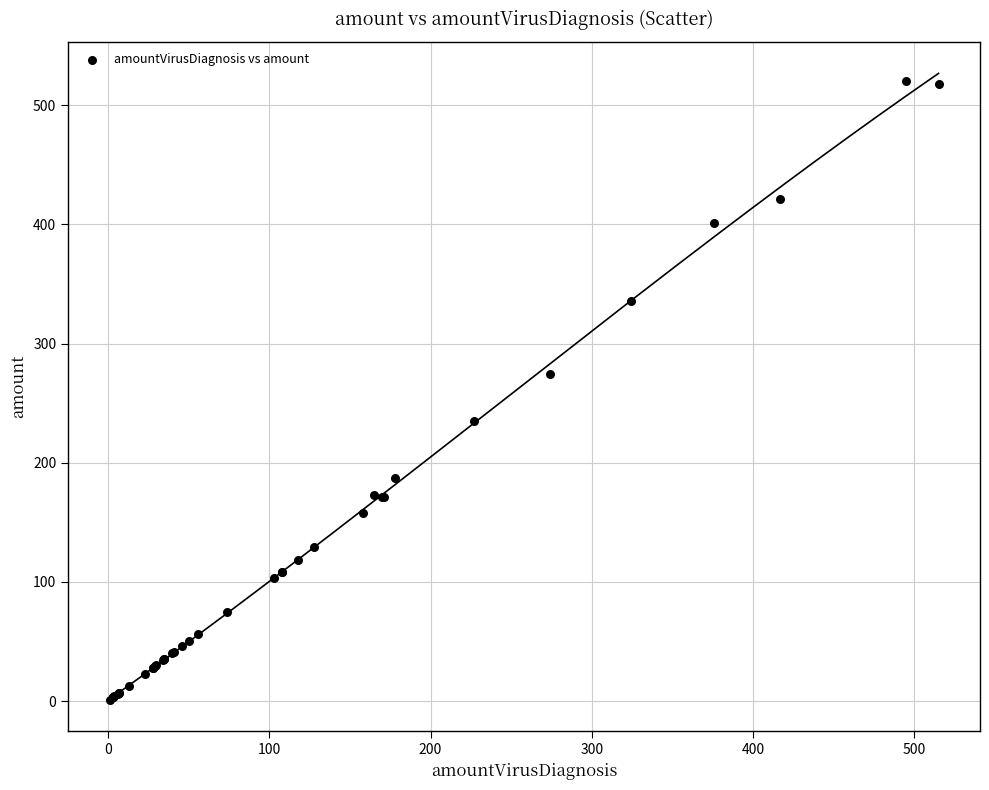

What Y value in the scatter plot is closest to 260?

274